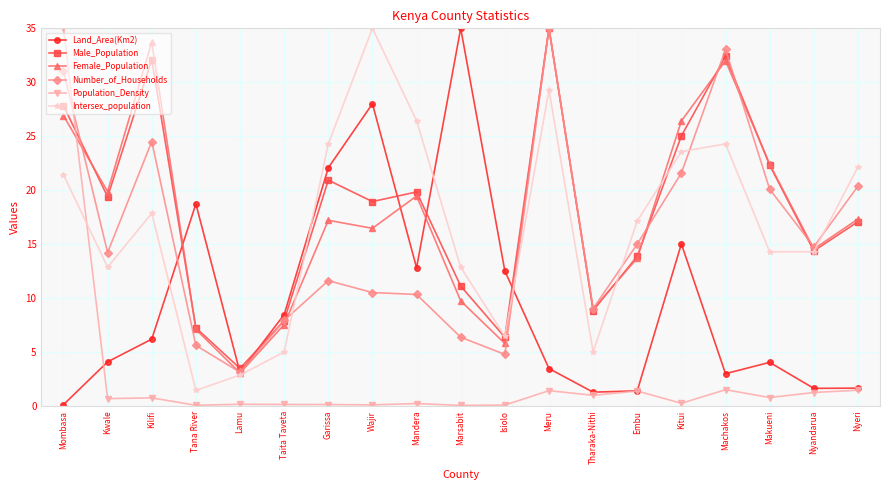

Which category has the highest value in the Land_Area(Km2) series?

Marsabit